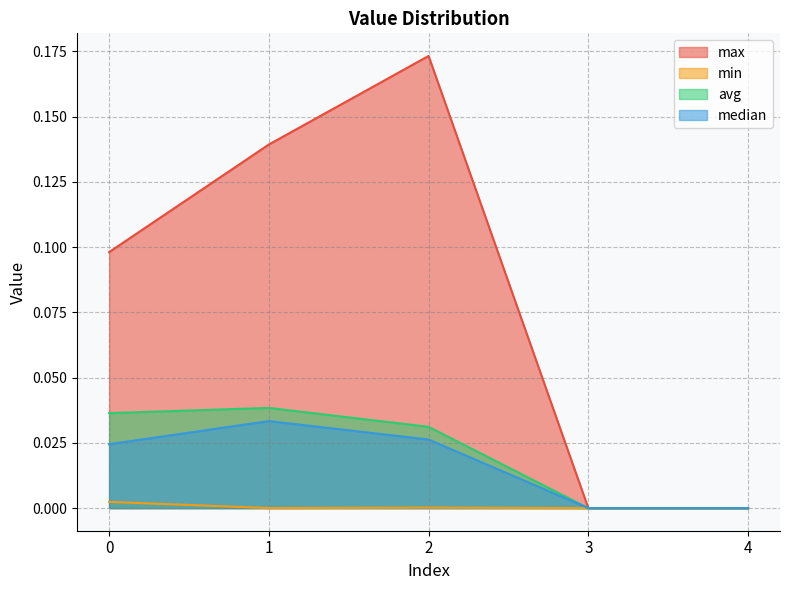

At 1, list the series in order from largest to smallest.

max, avg, median, min